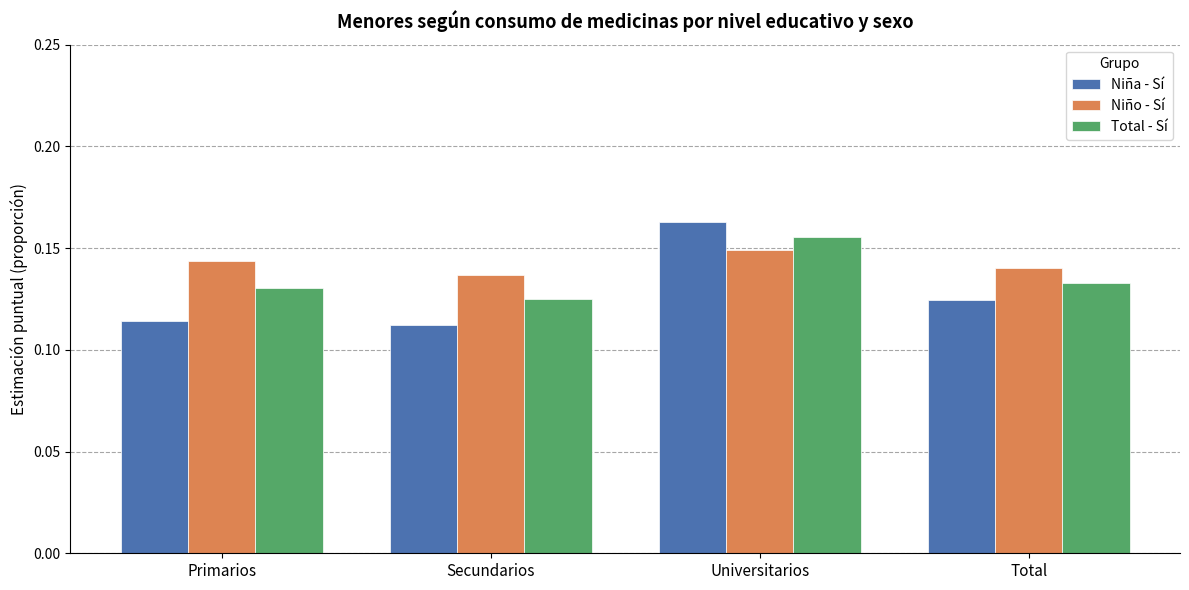

Is it true that Niña - Sí equals 0.1 at Universitarios?

False